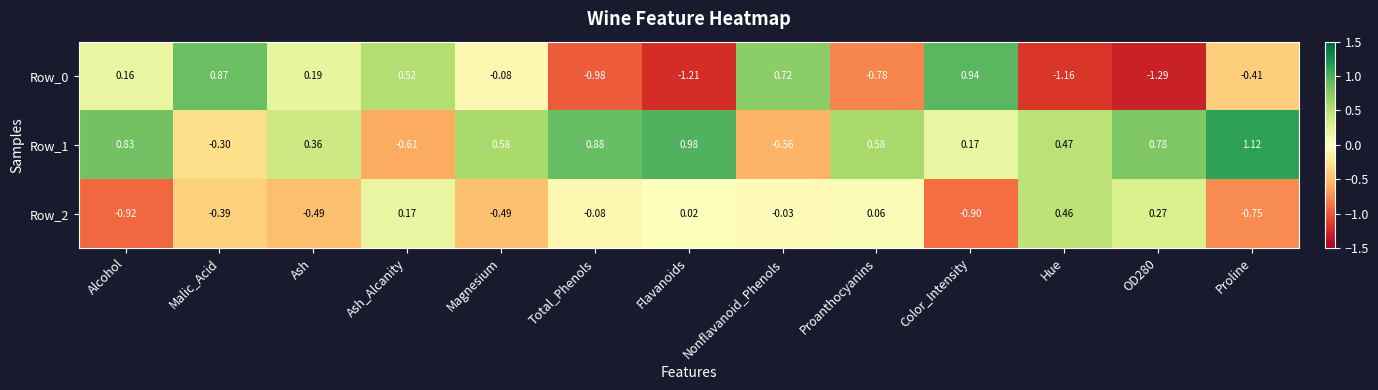

At which label is Row_1 closest to 0?

Color_Intensity